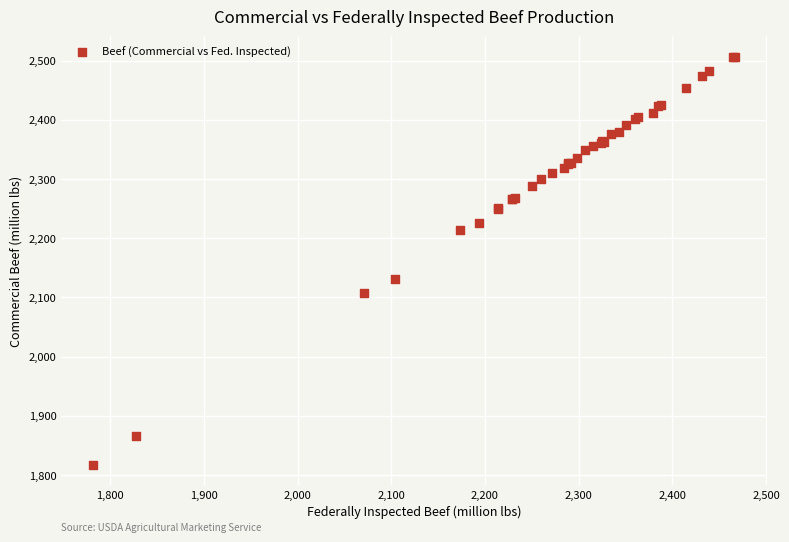

What Y value in the scatter plot is closest to 2161?

2131.3